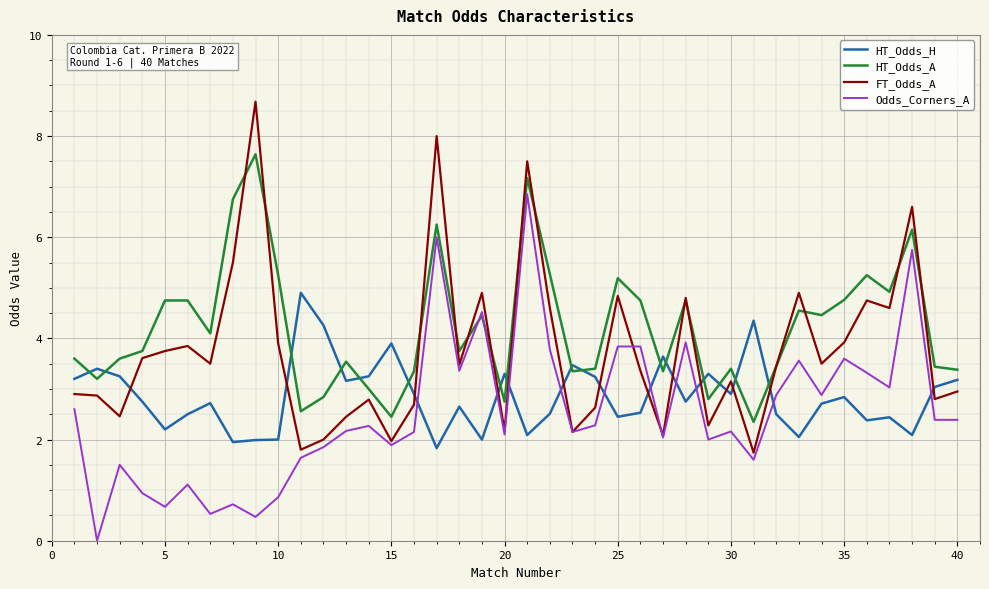

Which series has the largest total across all categories?

HT_Odds_A